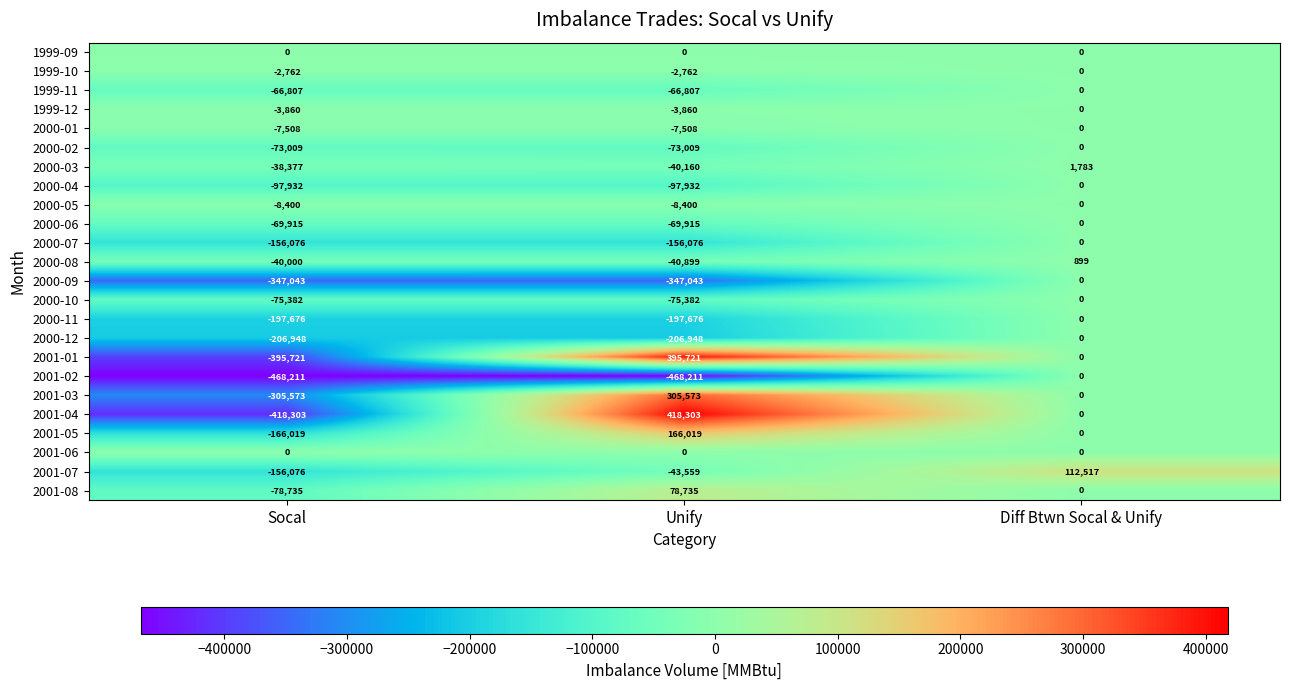

Count the number of data series in this chart.

24